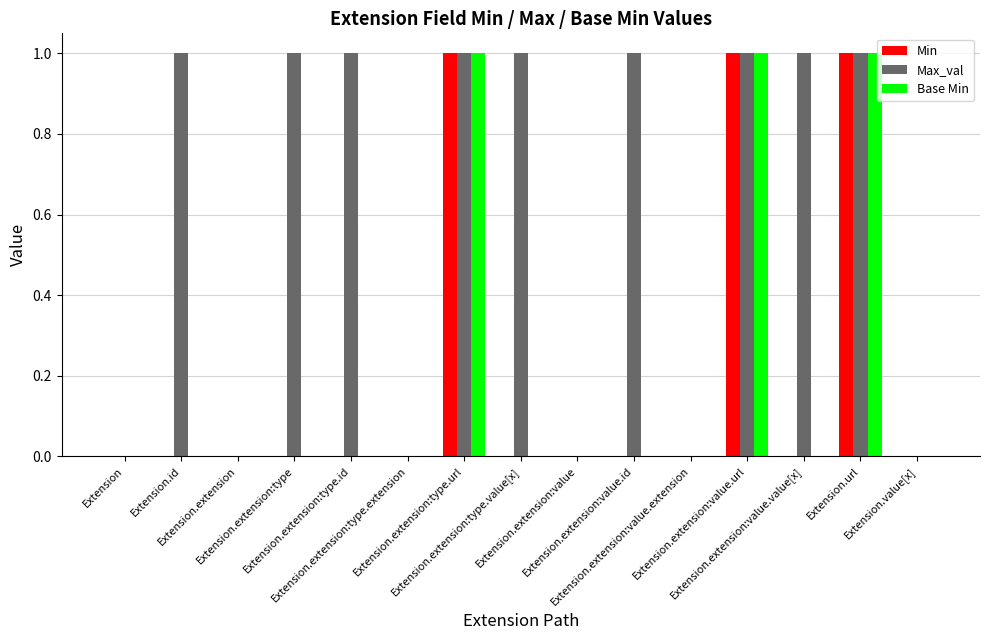

Which series has the largest total across all categories?

Max_val